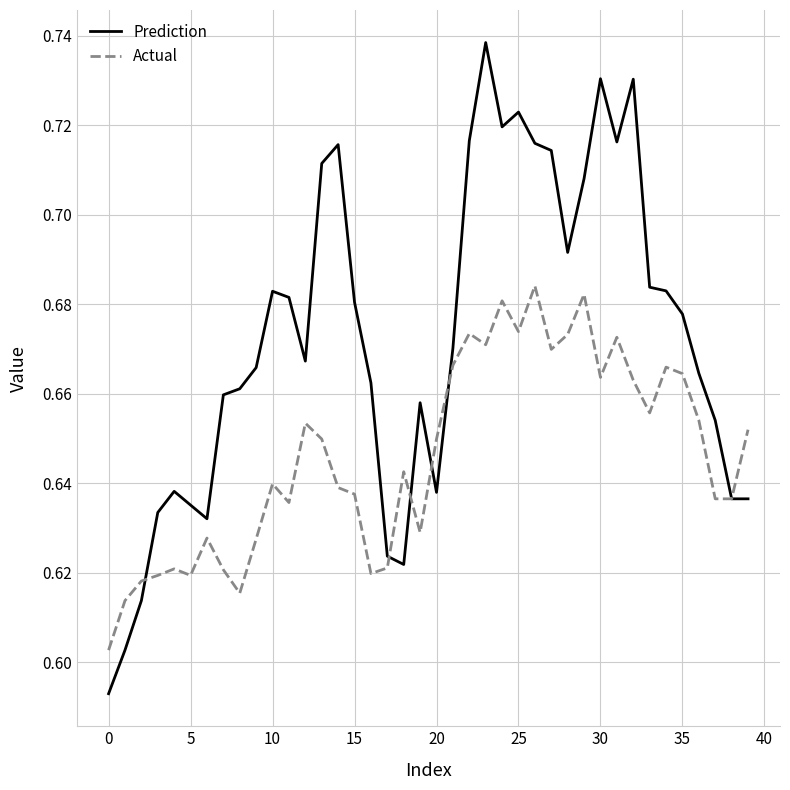

Which series ends up on top after the final intersection of Prediction and Actual?

Actual